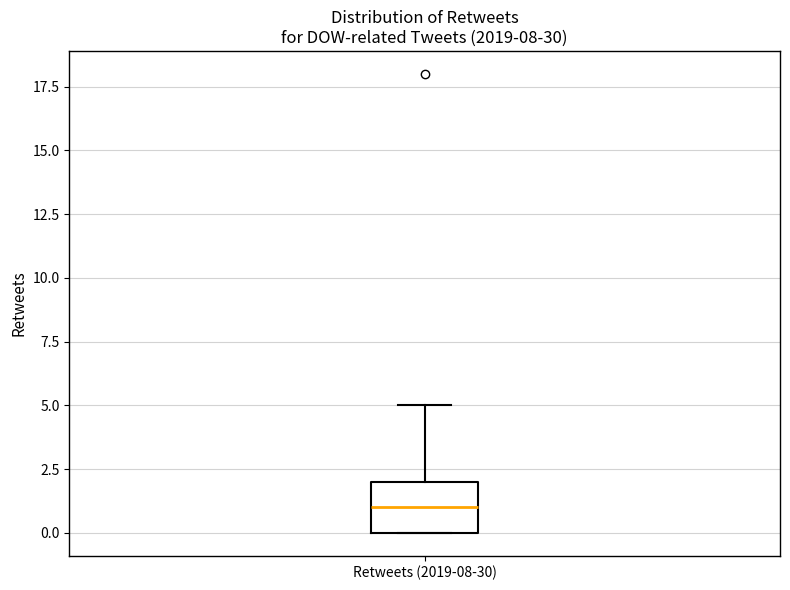

Where is the lower edge of the box for Retweets (2019-08-30) on the y-axis? The values are not printed on the chart, so give them approximately, as read against the axis.

0